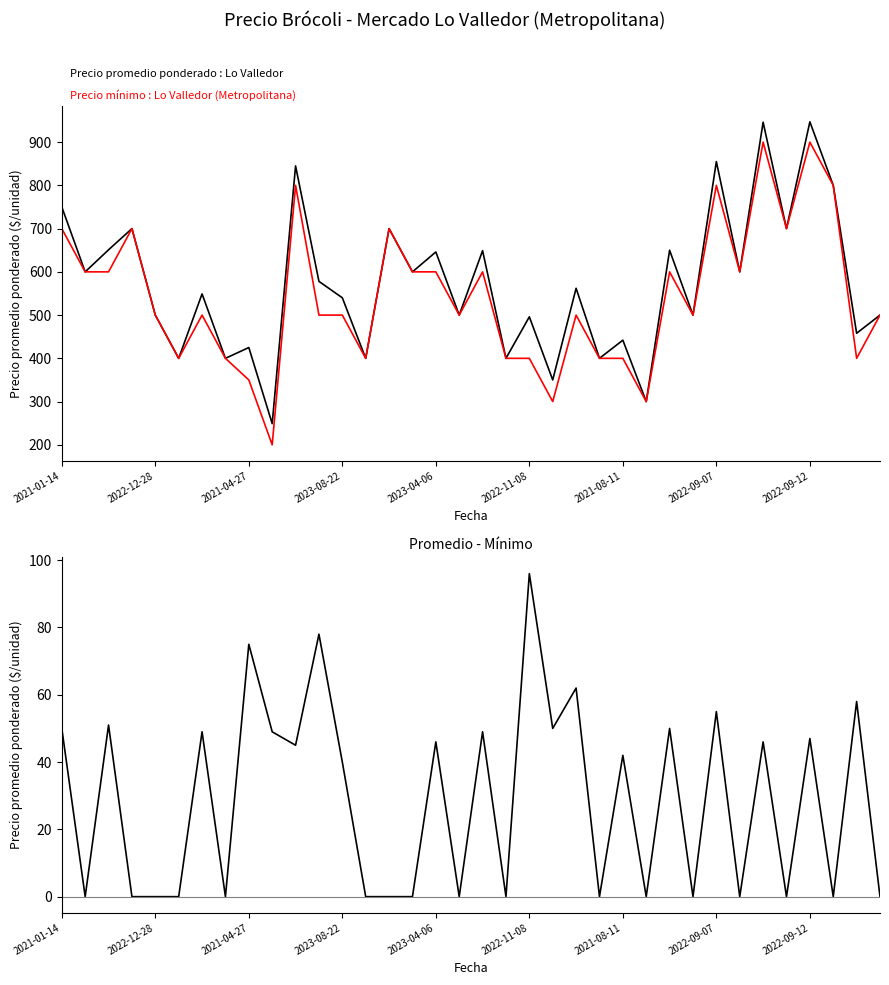

The Diferencia (prom - min) series shows 57 at 13. True or false?

False